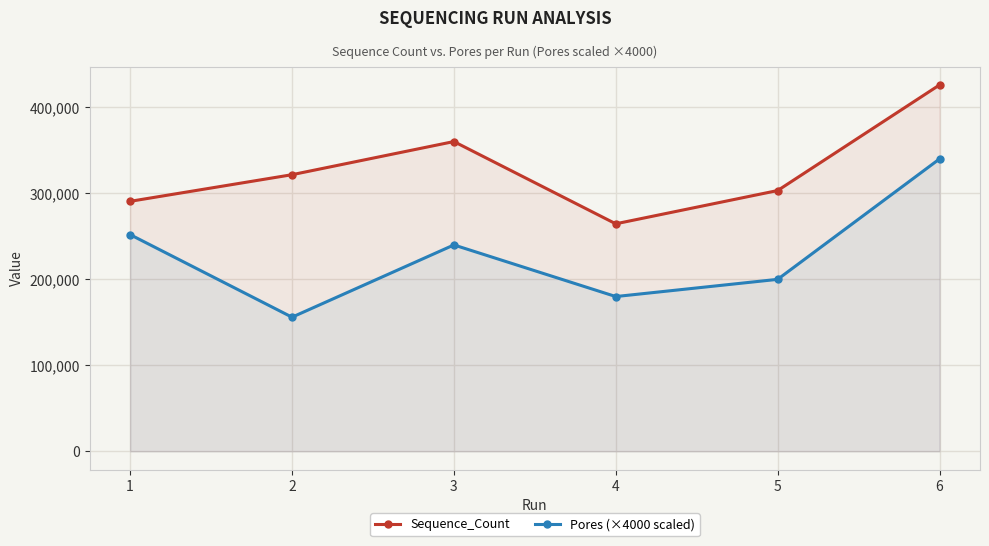

At which category is the sum across all series the highest?

6